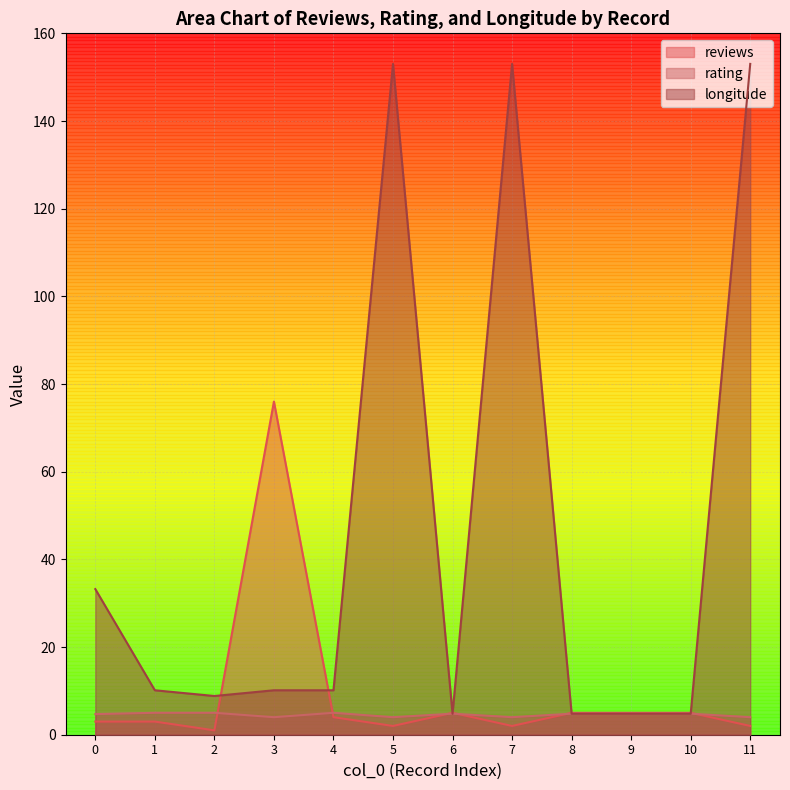

What is the sum of all longitude values?

550.7